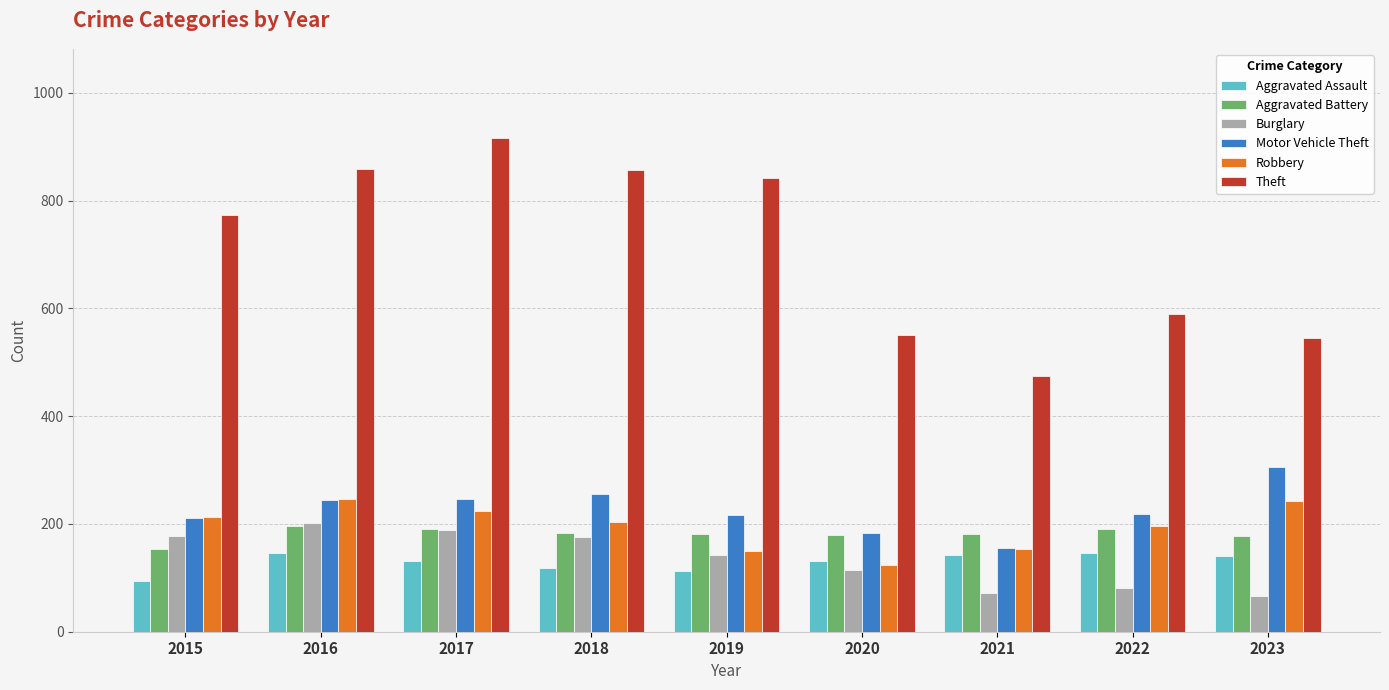

Which series has the largest total across all categories?

Theft